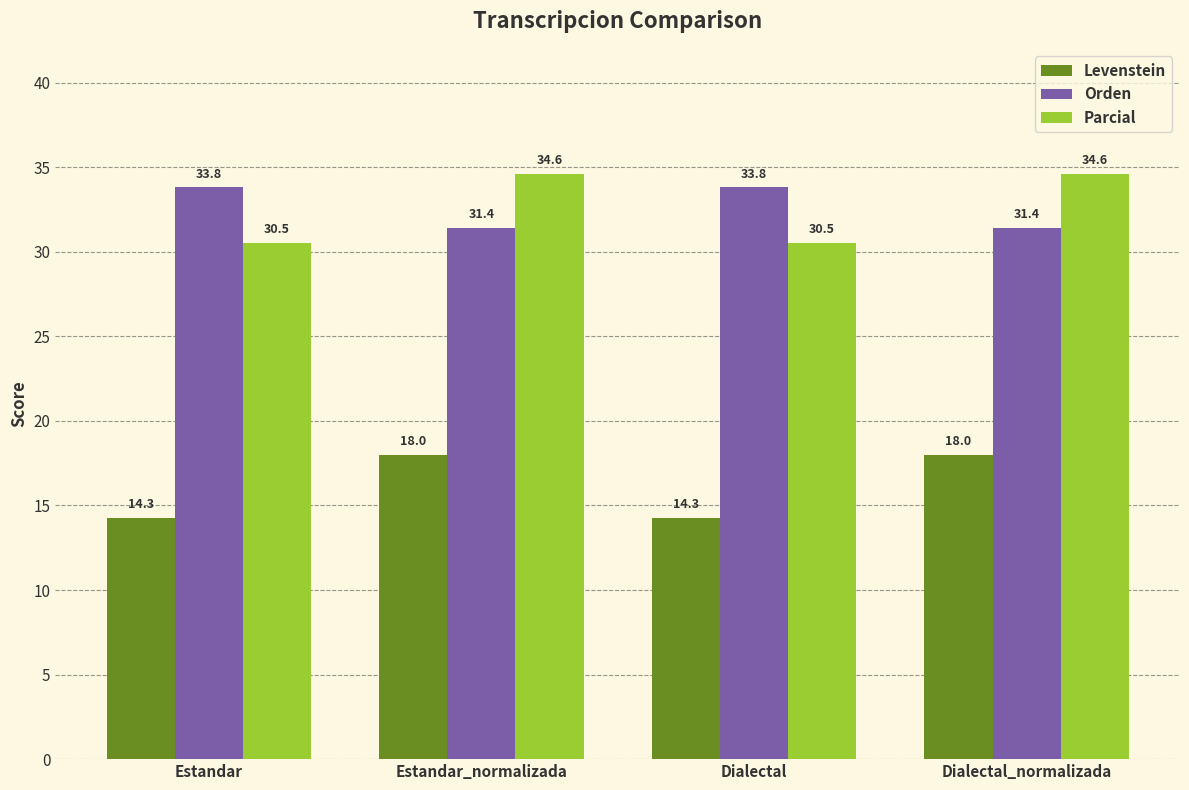

Reading right to left, what are all the values shown in this chart?

Levenstein: Dialectal_normalizada=18.0	Dialectal=14.3	Estandar_normalizada=18.0	Estandar=14.3
Orden: Dialectal_normalizada=31.4	Dialectal=33.8	Estandar_normalizada=31.4	Estandar=33.8
Parcial: Dialectal_normalizada=34.6	Dialectal=30.5	Estandar_normalizada=34.6	Estandar=30.5